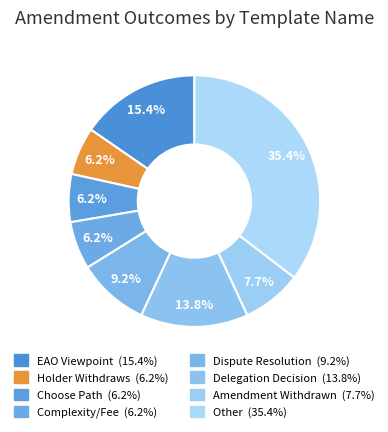

Which slice is the smallest?

Holder Withdraws from Amendment